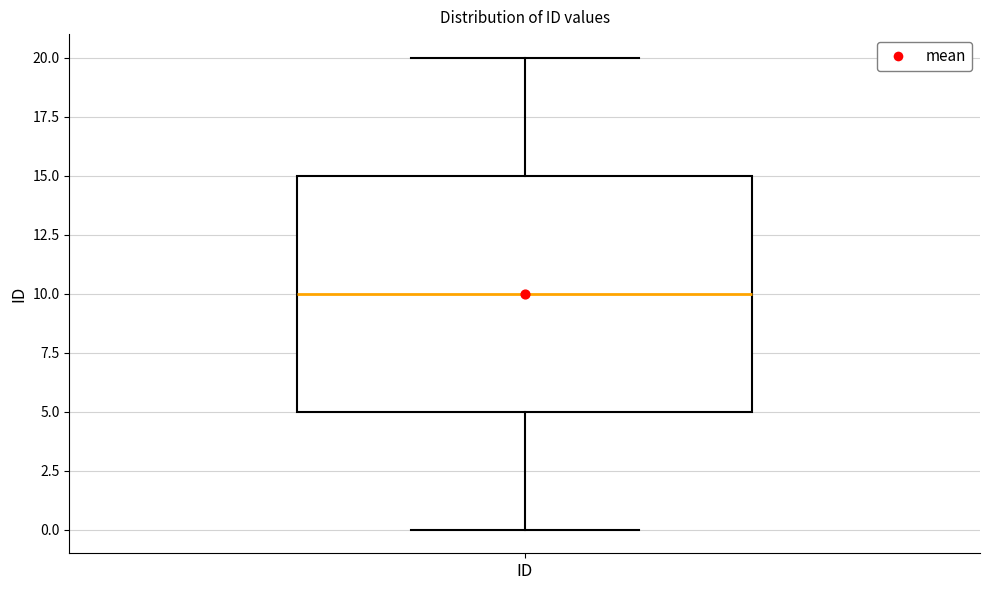

Read this box plot against the y-axis: the position of the median line, the range covered by the box, and the ends of both whiskers. The values are not printed on the chart, so give them approximately, as read against the axis.

median 10, box 5 to 15, whiskers 0 to 20